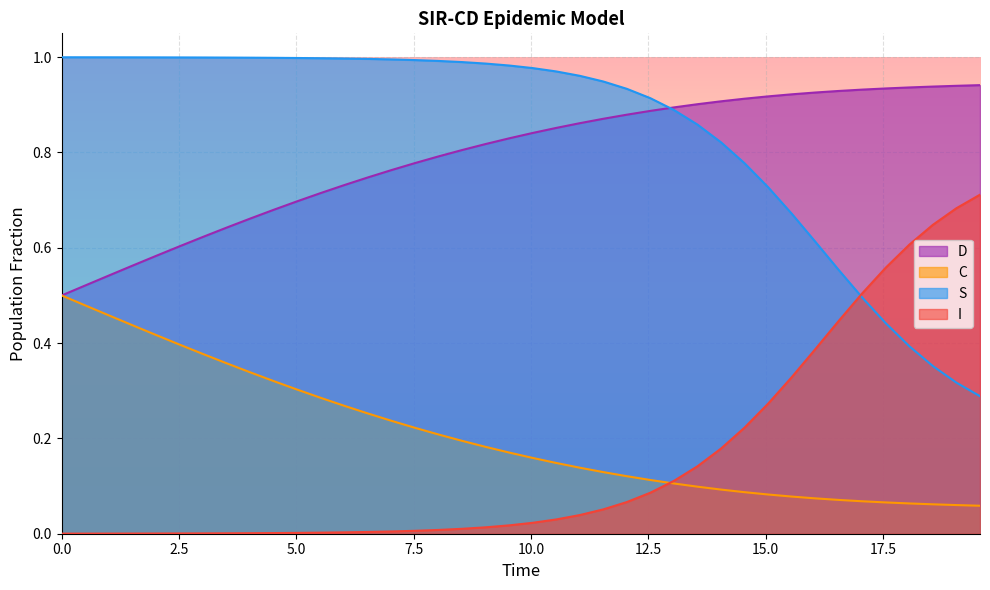

True or false: D has more than 1 interior local peaks.

False